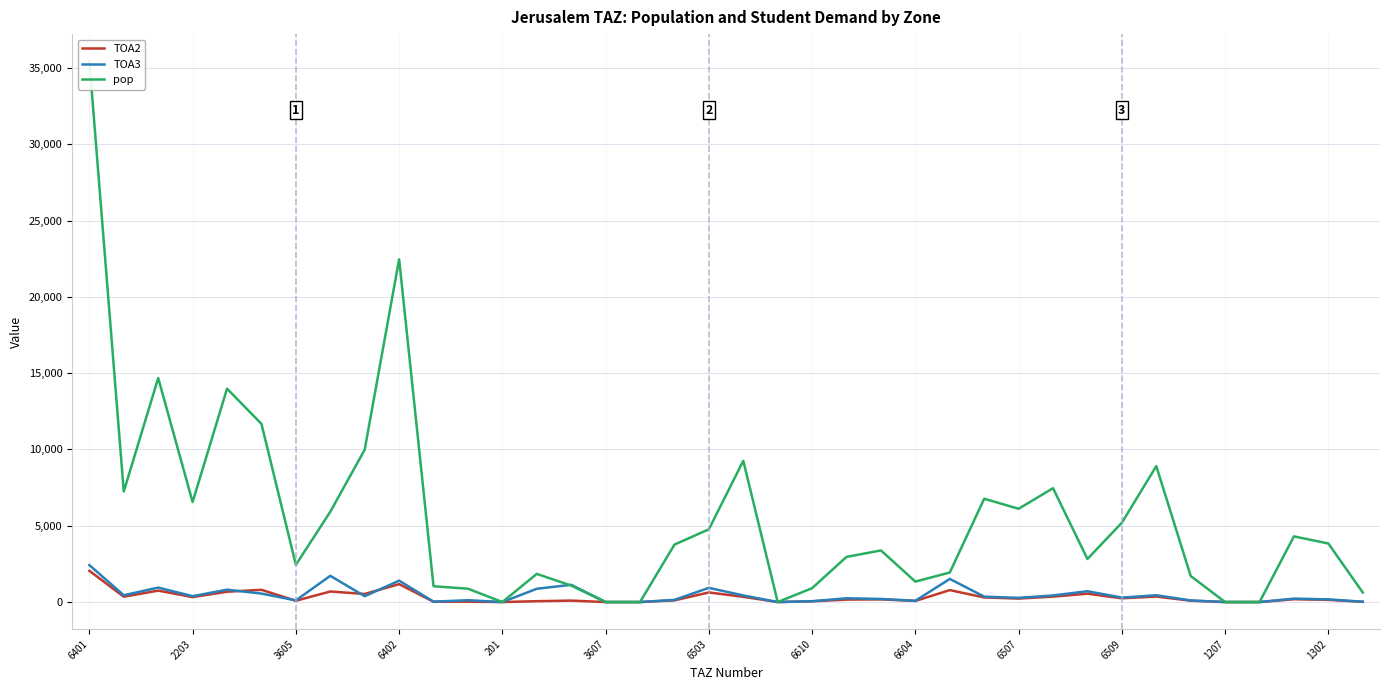

At which category does the chart reach its peak across all series?

6401